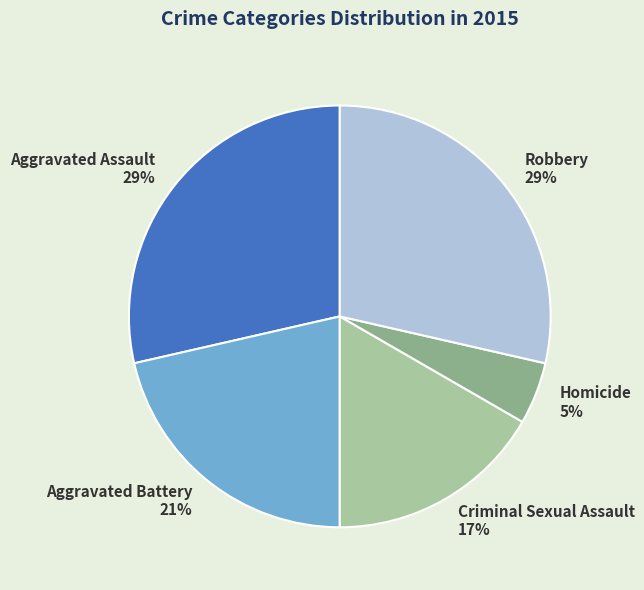

To the nearest percent, what portion does Homicide represent?

5%